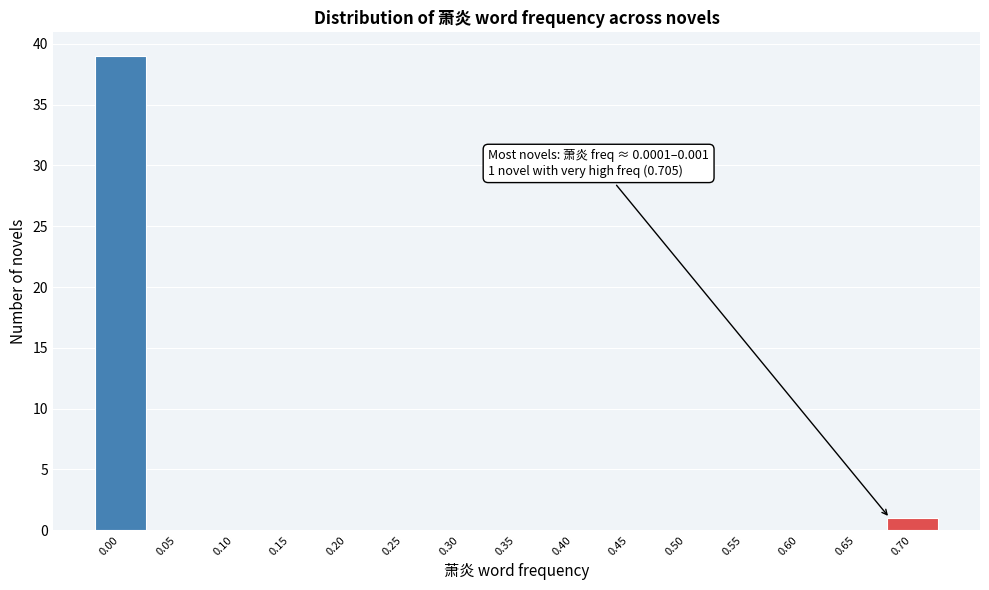

Reading right to left, list all the values displayed in this chart.

0.70=1	0.65=0	0.60=0	0.55=0	0.50=0	0.45=0	0.40=0	0.35=0	0.30=0	0.25=0	0.20=0	0.15=0	0.10=0	0.05=0	0.00=39